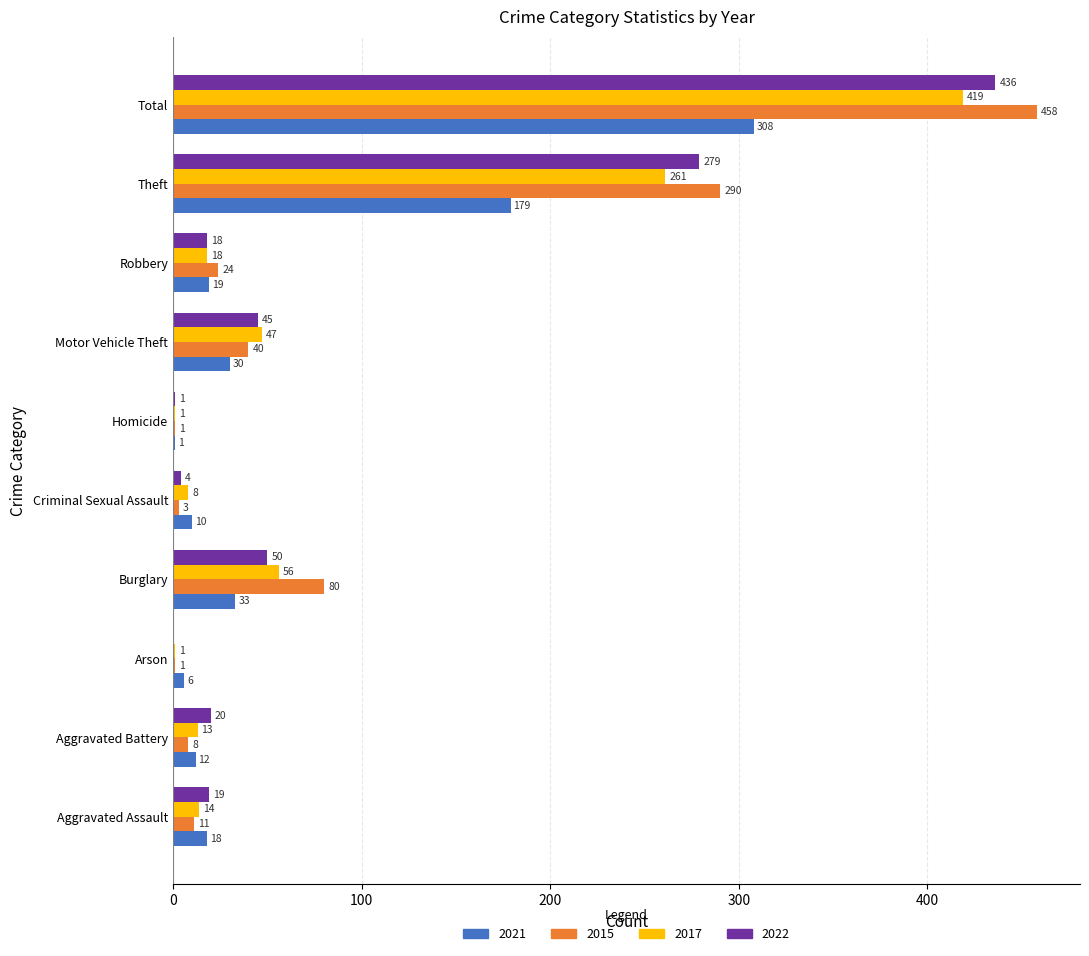

Is the value of 2017 at Aggravated Assault greater than the value of 2022 at Aggravated Battery?

No